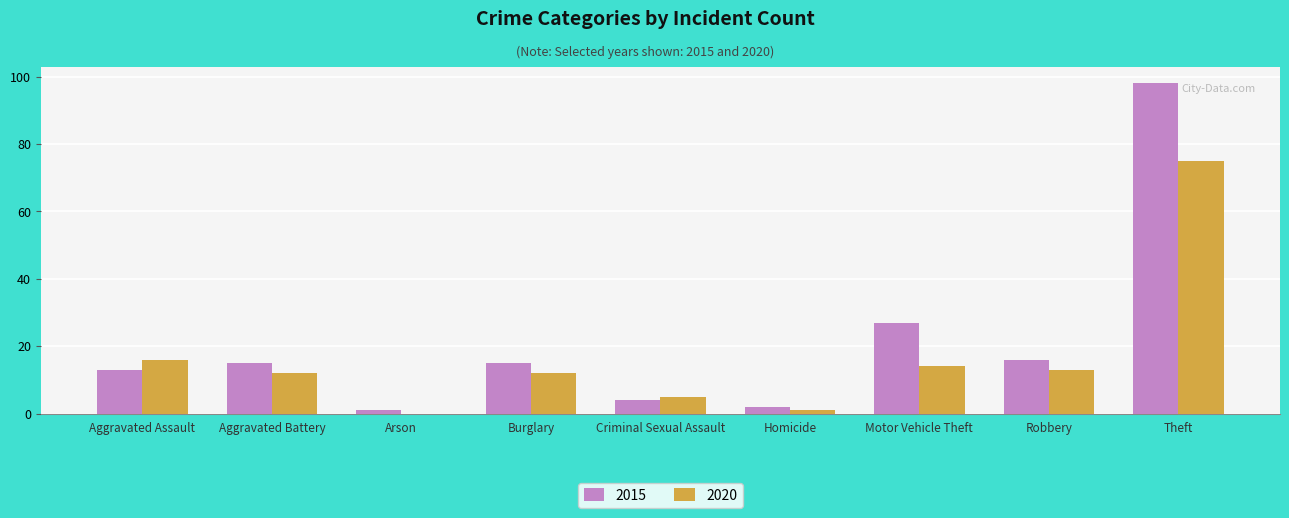

What are all the series names shown in the legend?

2015, 2020